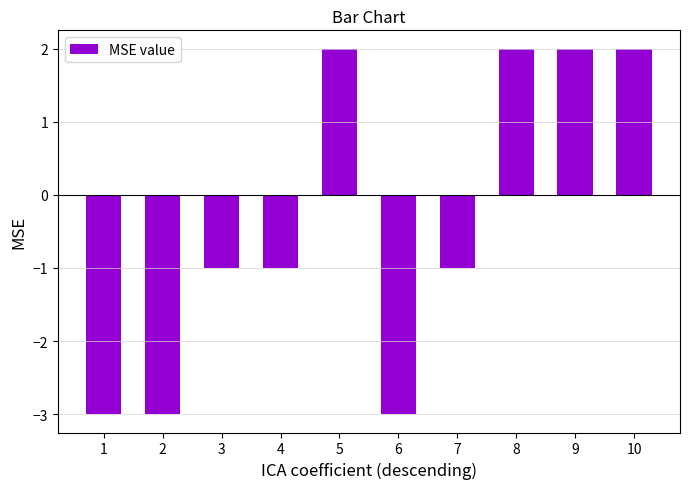

How many bars are there in total?

10